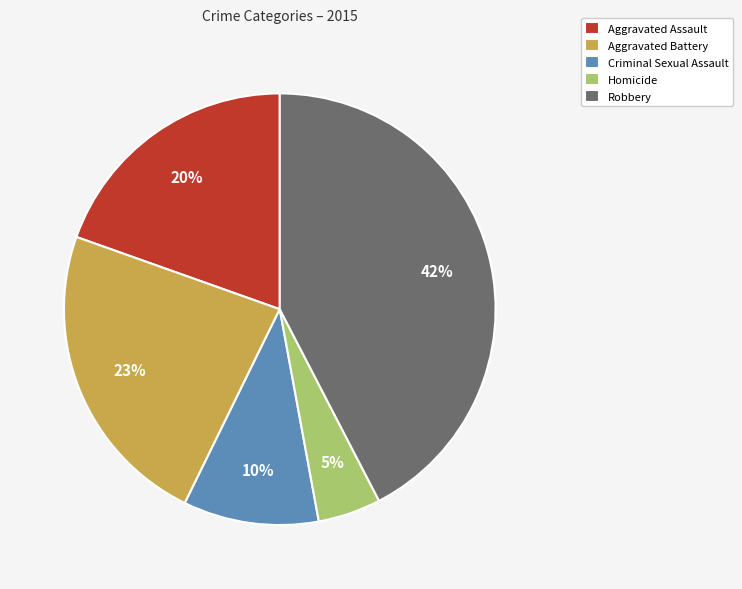

How many segments does this pie chart have?

5